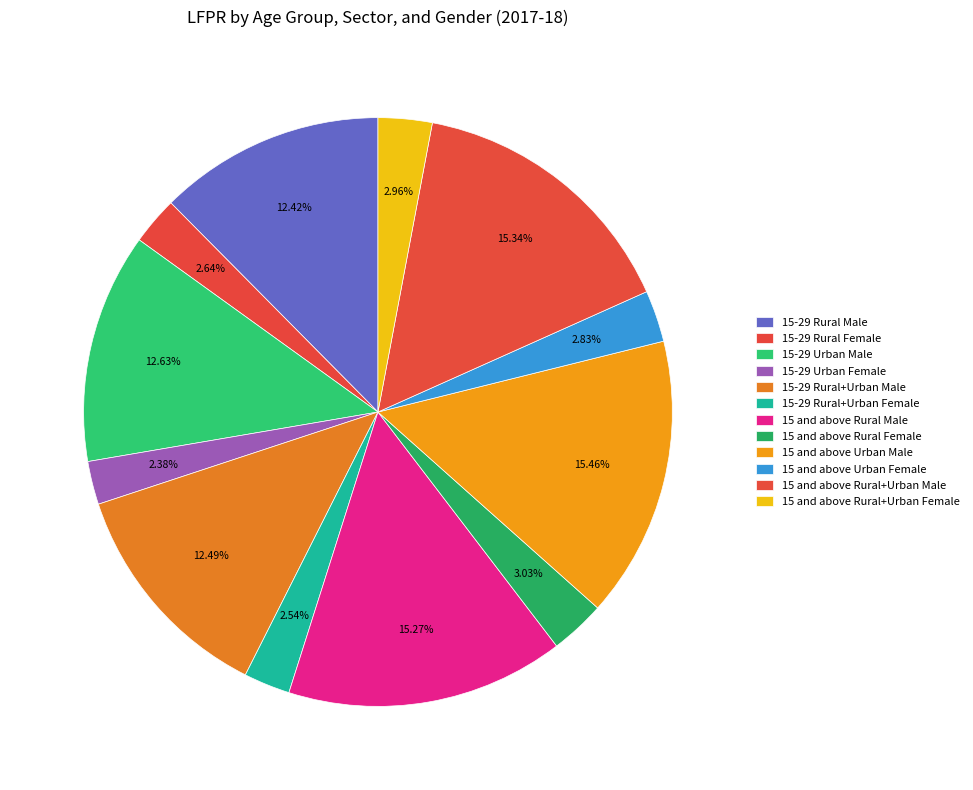

Which slice is the smallest?

15-29 Urban Female